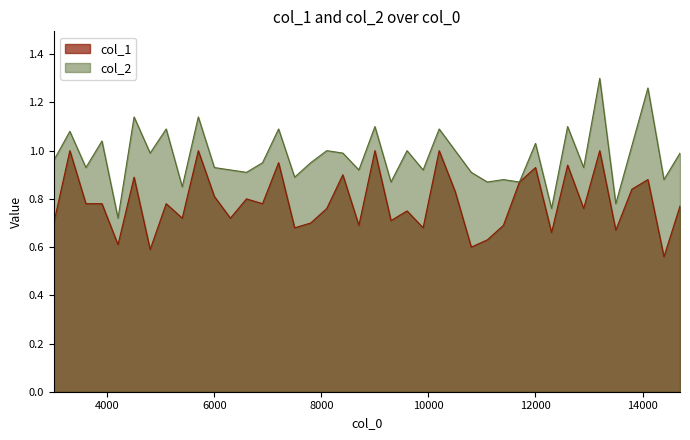

What are all the series names shown in the legend?

col_1, col_2